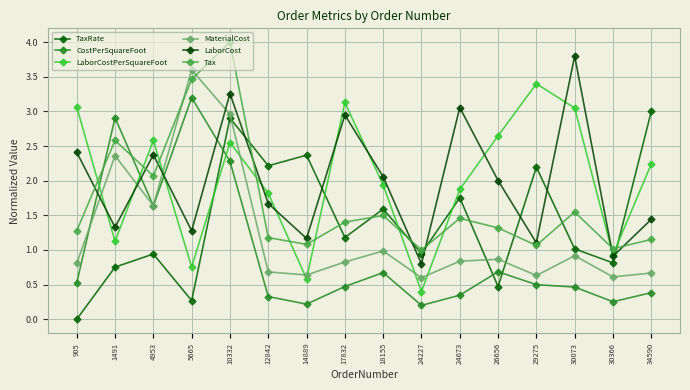

Which category has the highest value in the CostPerSquareFoot series?

5665